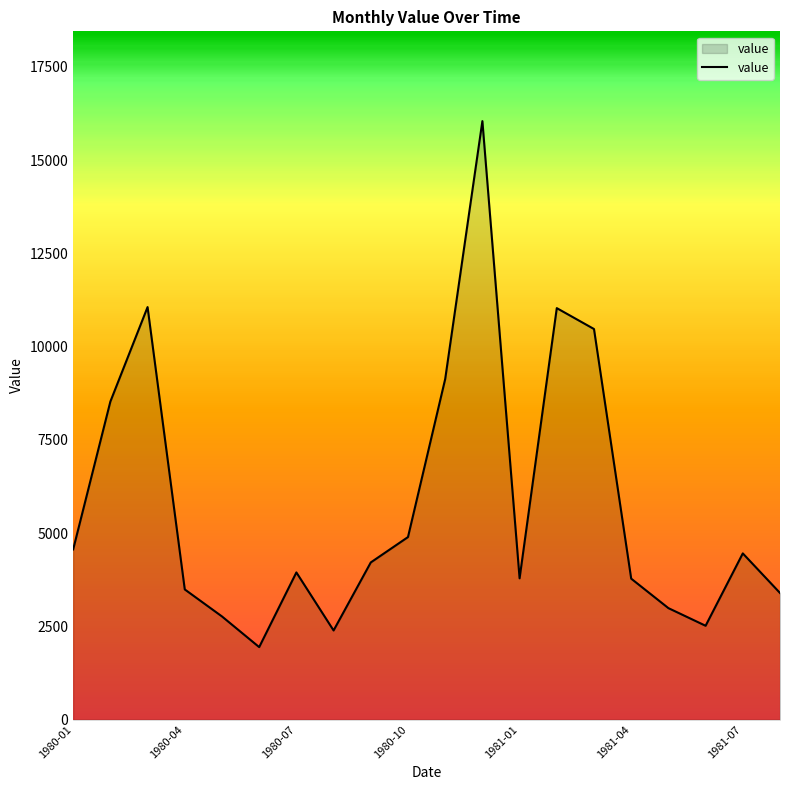

What is the greatest value displayed?

16046